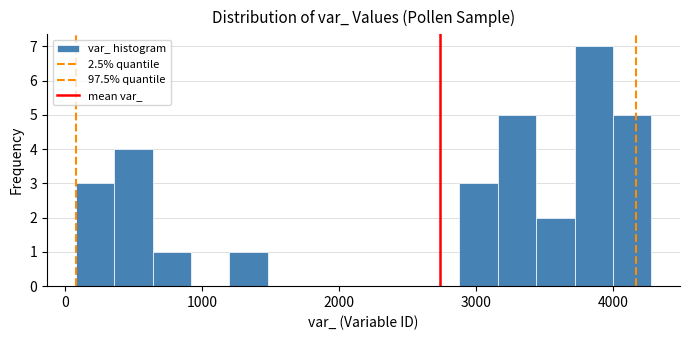

Around what value on the x-axis is the tallest bar? Give the approximate position of its centre, as read against the axis.

3900